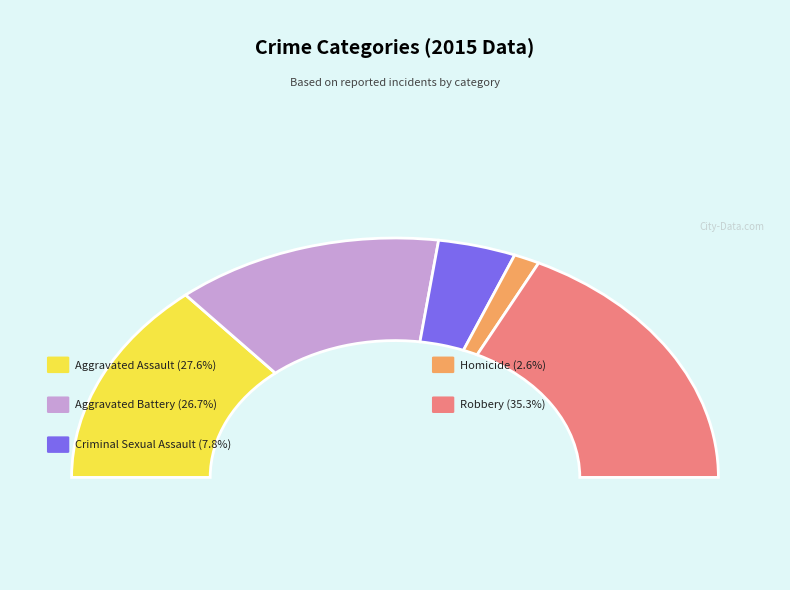

Which slice is the largest?

Robbery